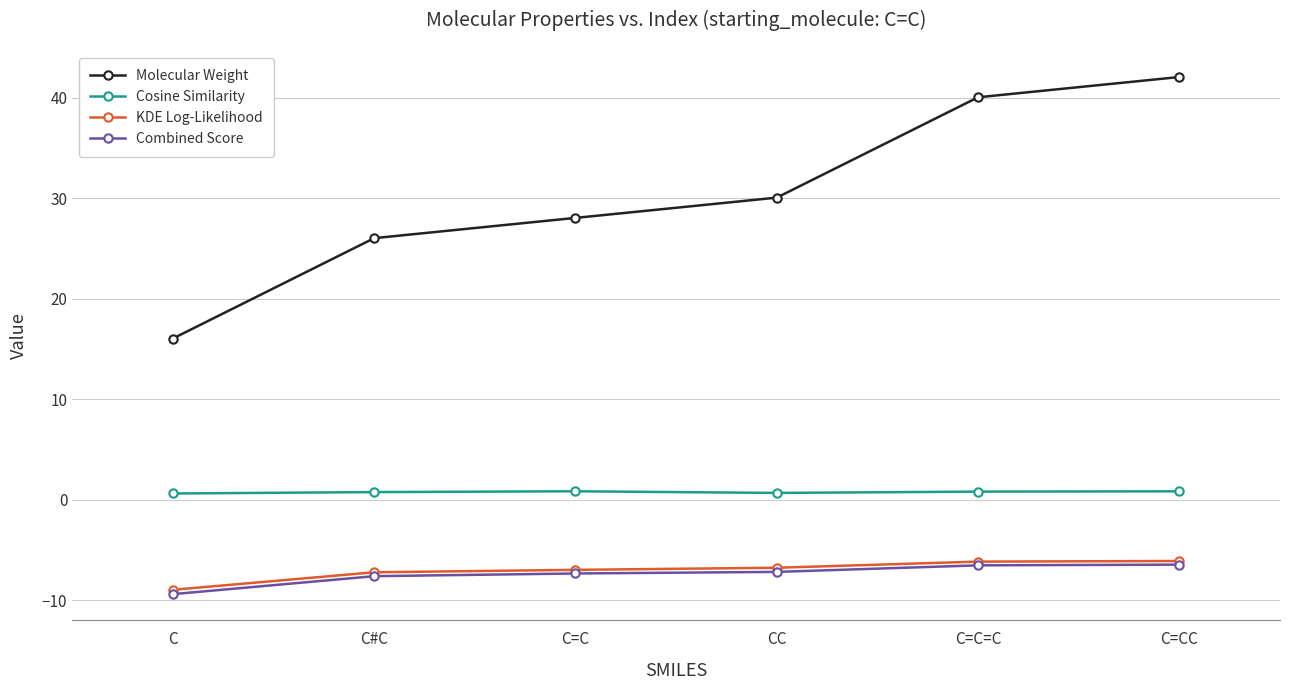

True or false: Combined Score has a value of -4.1 at C=C.

False